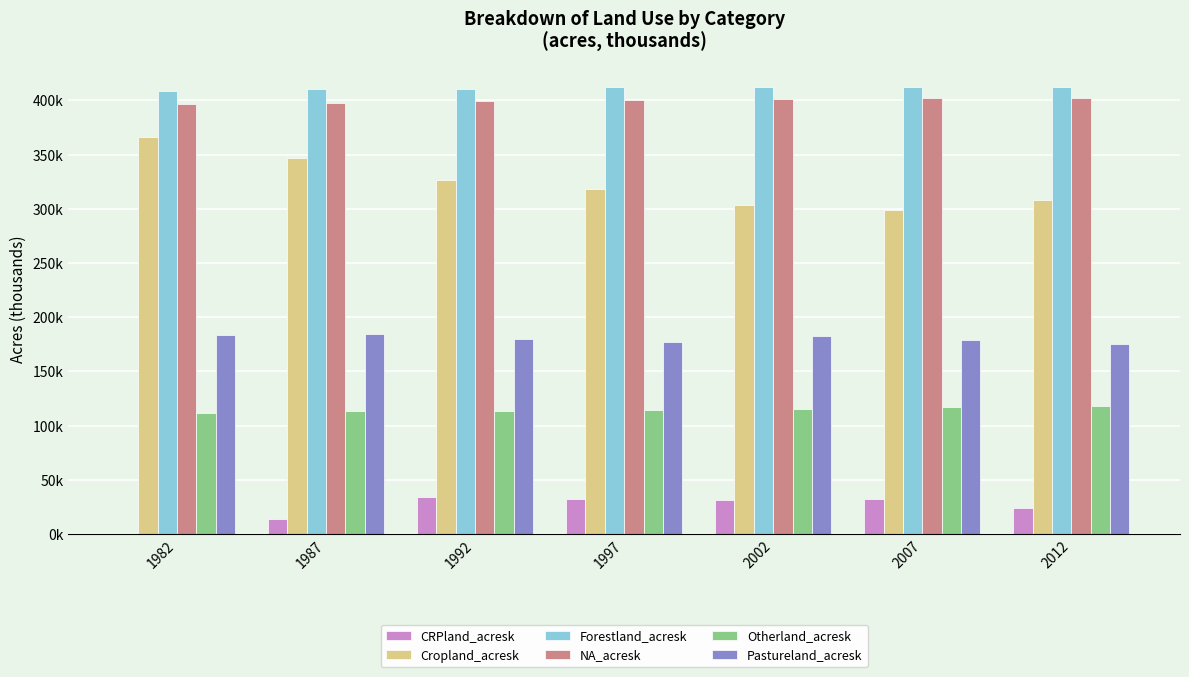

Are the bars grouped side by side (vs. stacked)?

Yes